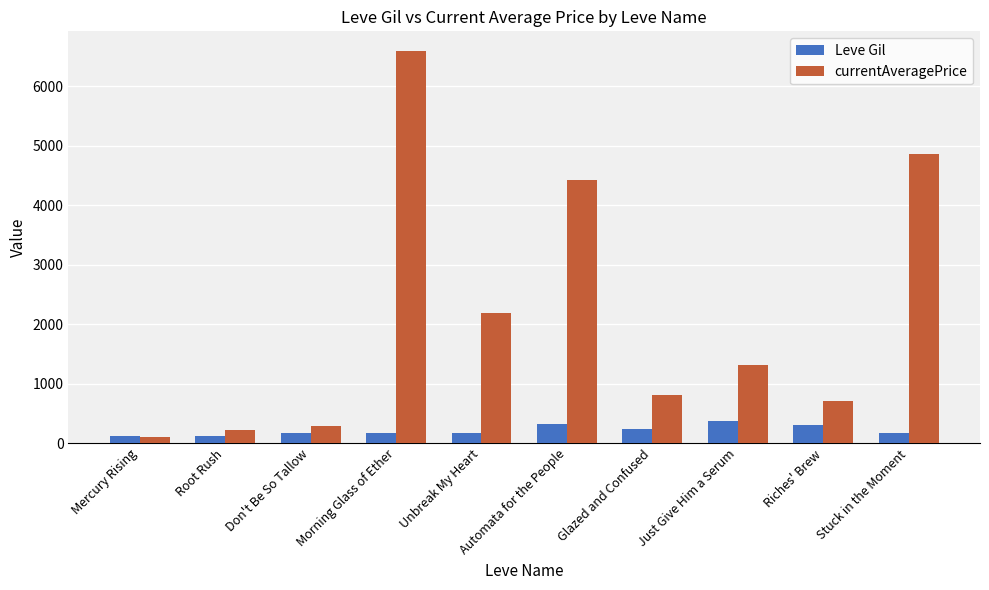

Is it true that currentAveragePrice equals 803 at Glazed and Confused?

True